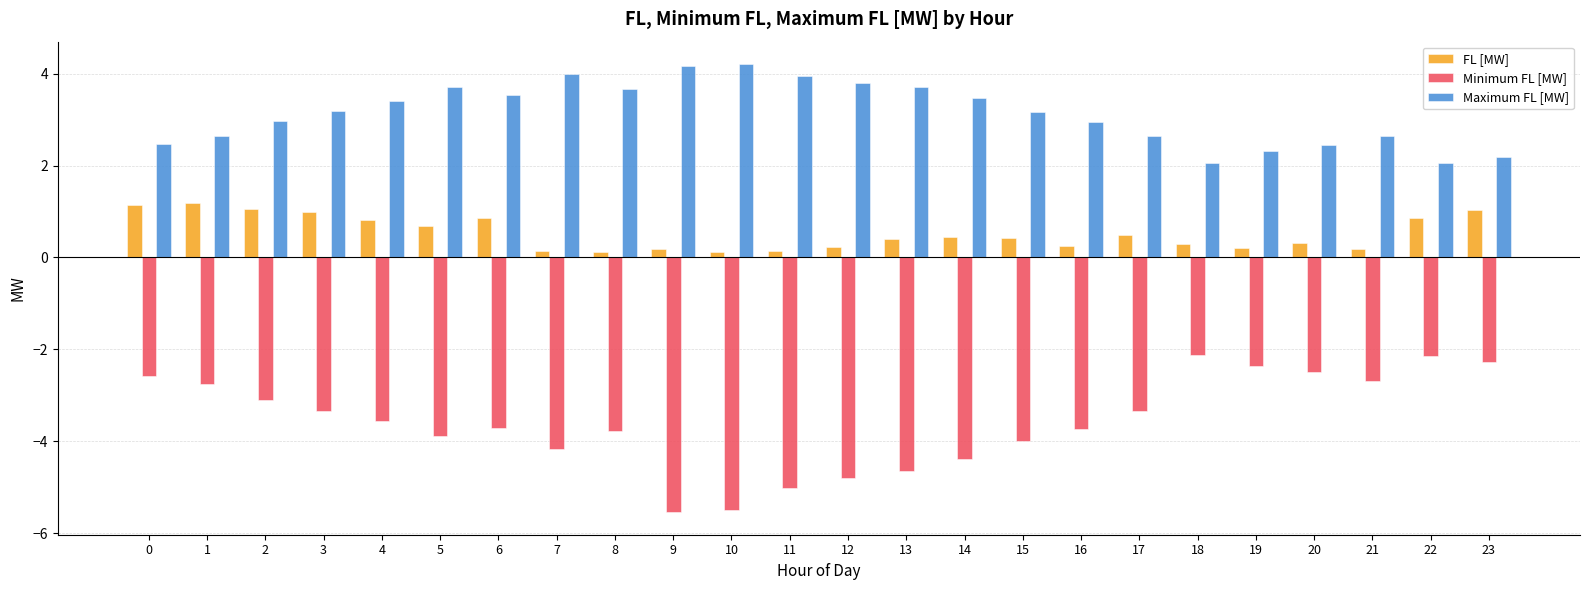

List the series in order of their overall mean, lowest first.

Minimum FL [MW], FL [MW], Maximum FL [MW]